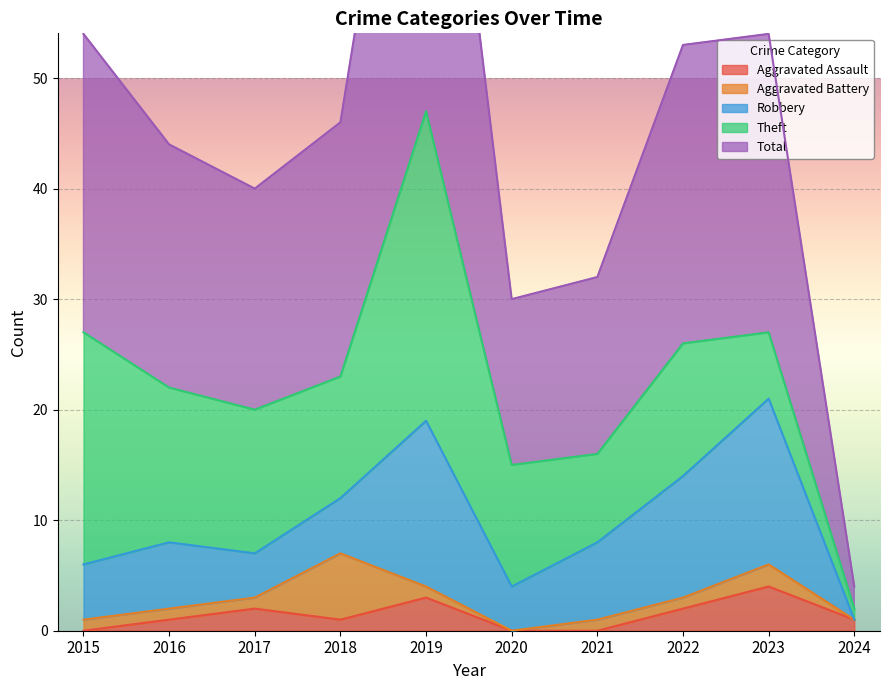

Is it true that Aggravated Assault equals 1 at 2016?

True